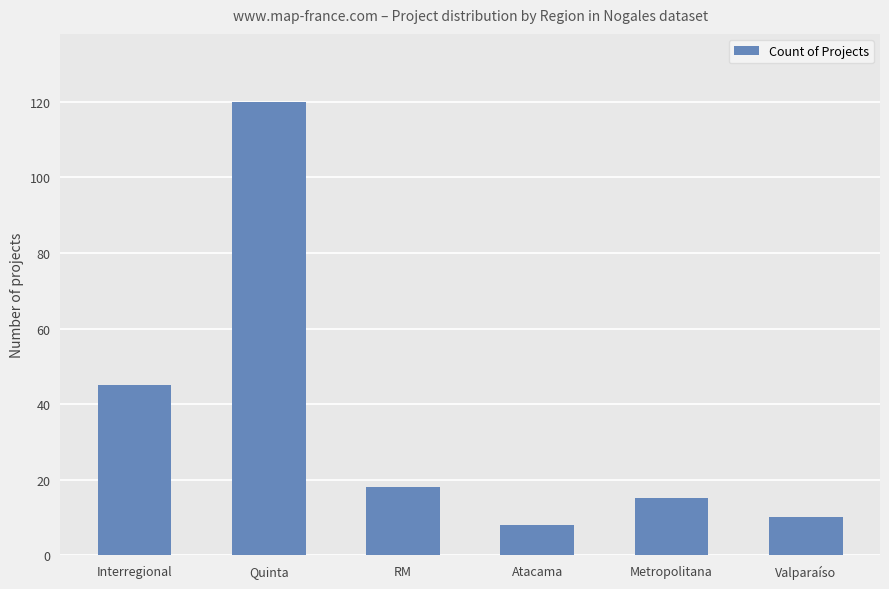

What is the difference between the values at Atacama and Metropolitana?

7